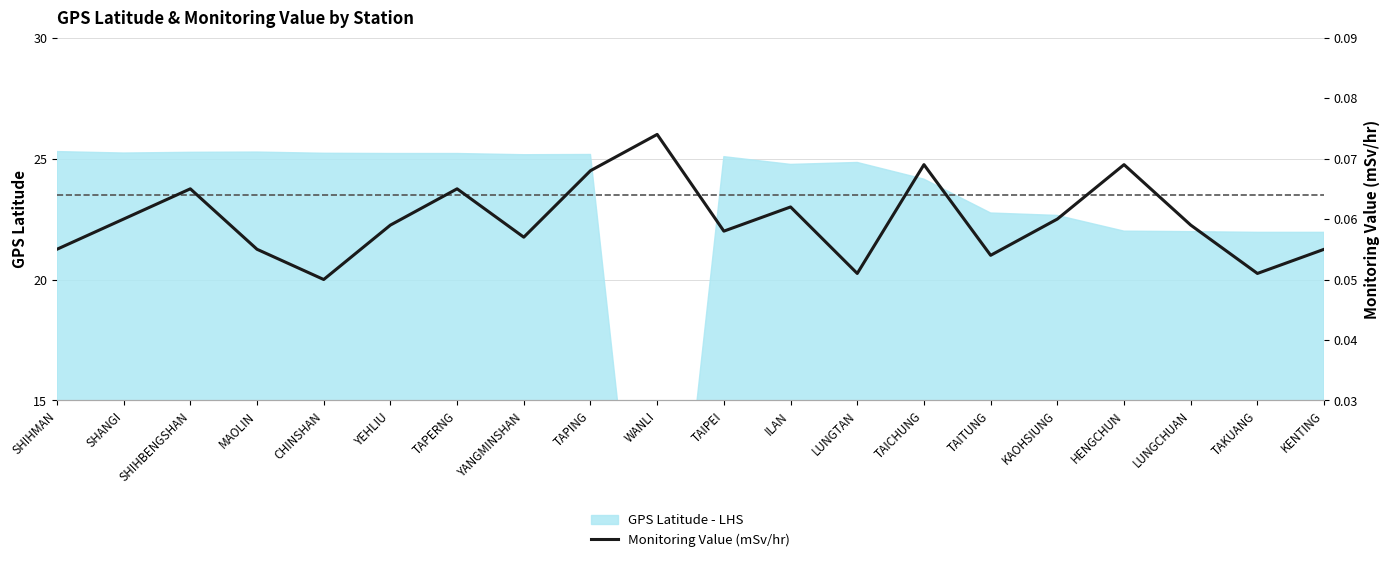

The value at TAPERNG is 0.1. True or false?

True